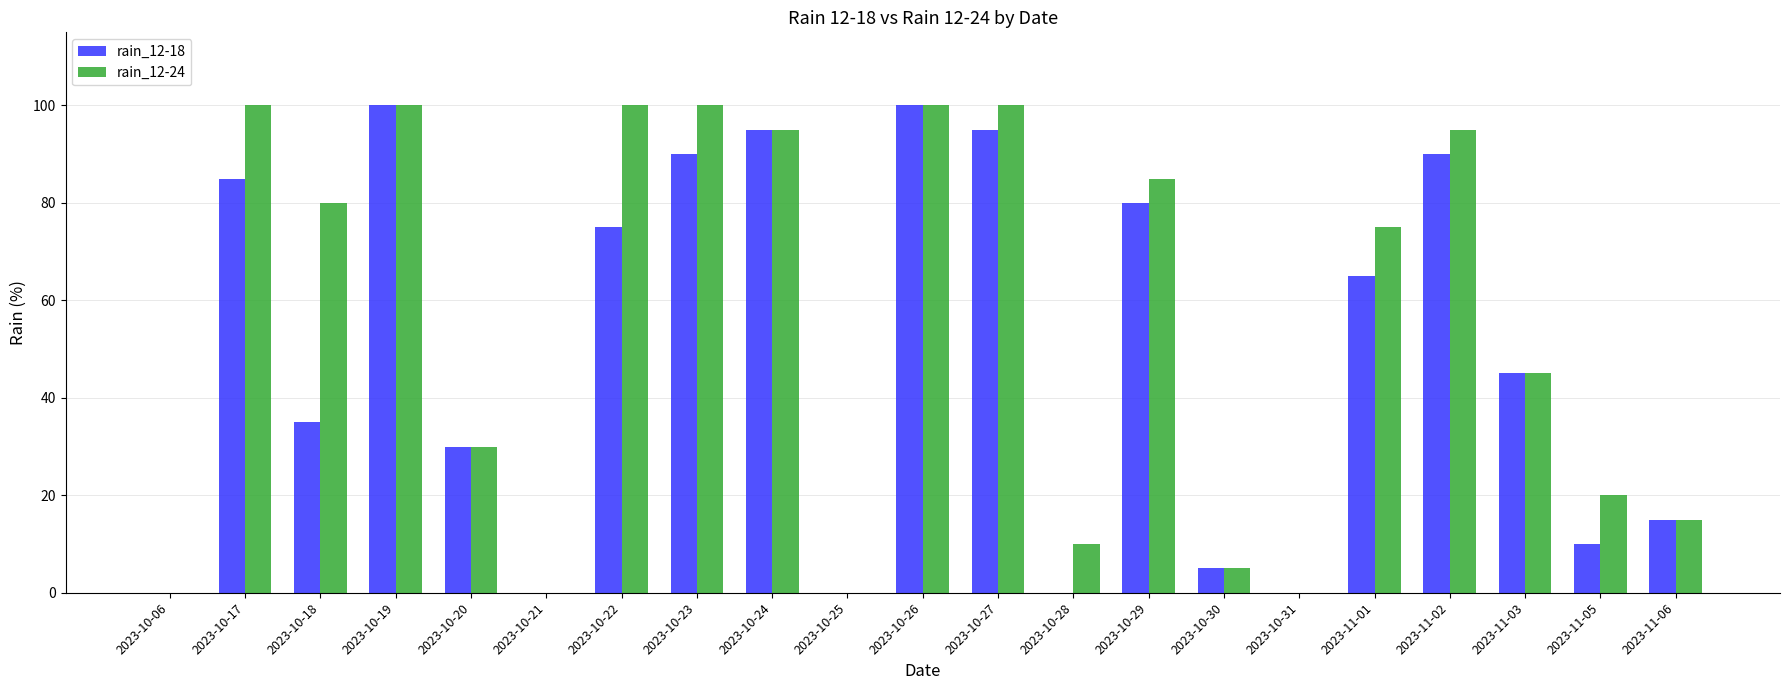

Is the value of rain_12-24 at 2023-10-26 greater than the value of rain_12-18 at 2023-11-02?

Yes